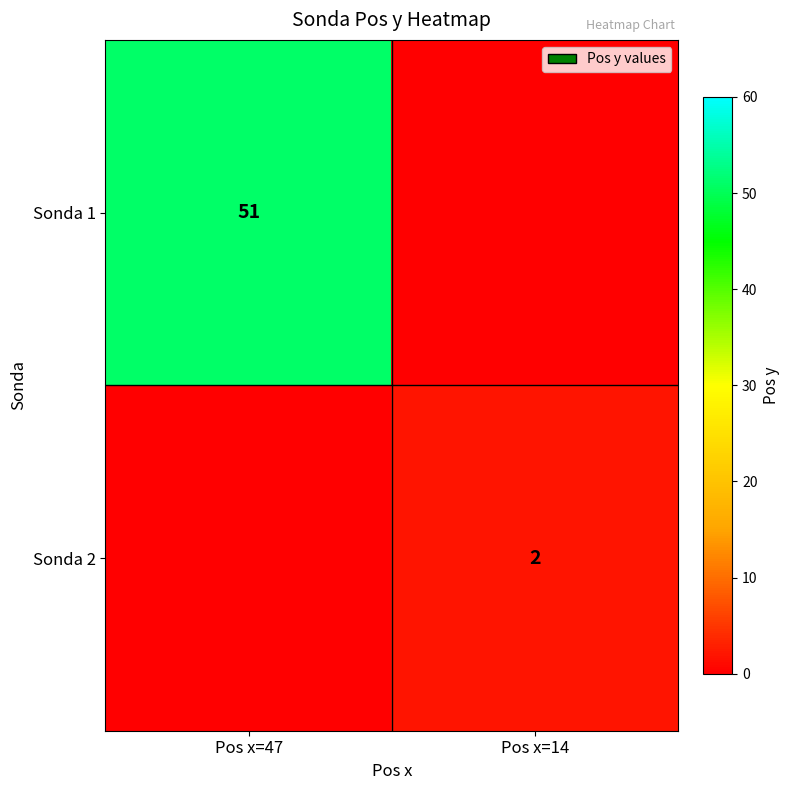

True or false: Sonda 1 has a value of 21 at Pos x=47.

False